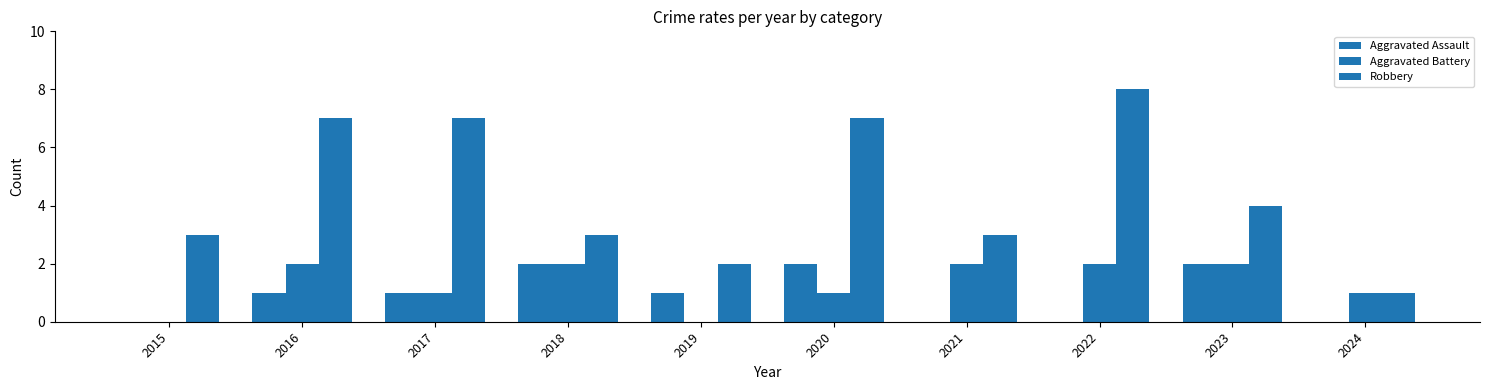

How many categories are shown in the chart?

10